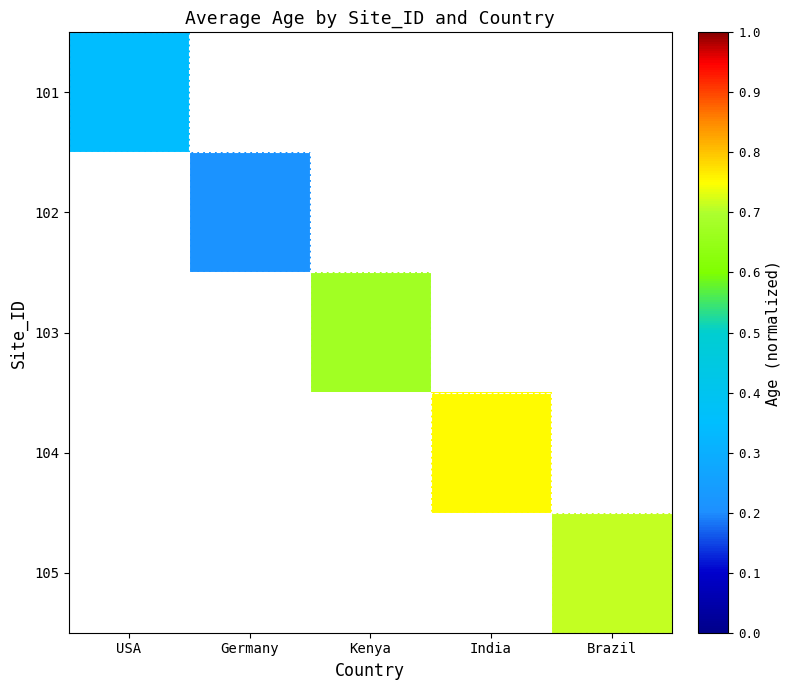

The 104 series shows 0.3 at India. True or false?

False